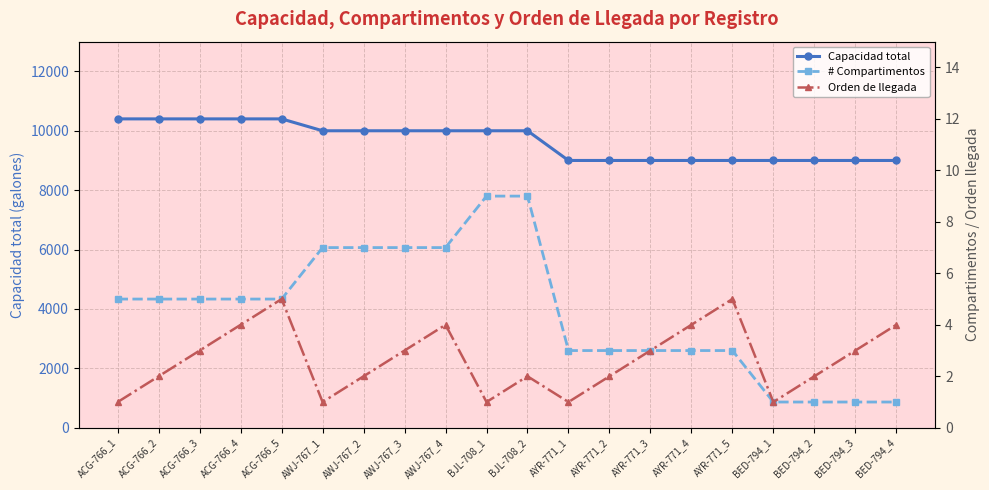

List the series in order of their peak value, lowest first.

Orden de llegada, # Compartimentos, Capacidad total